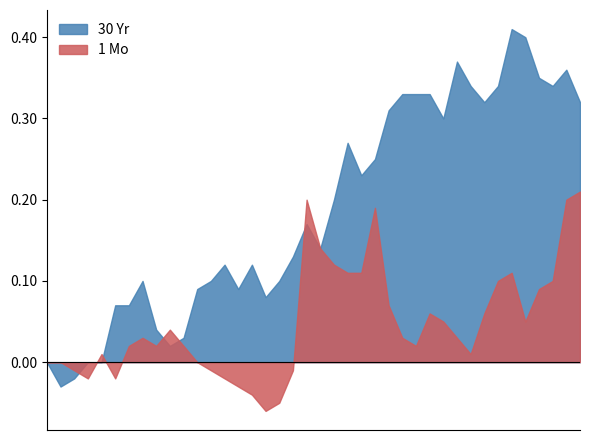

True or false: 5 Yr has a value of 0.7 at 02/14/18.

False